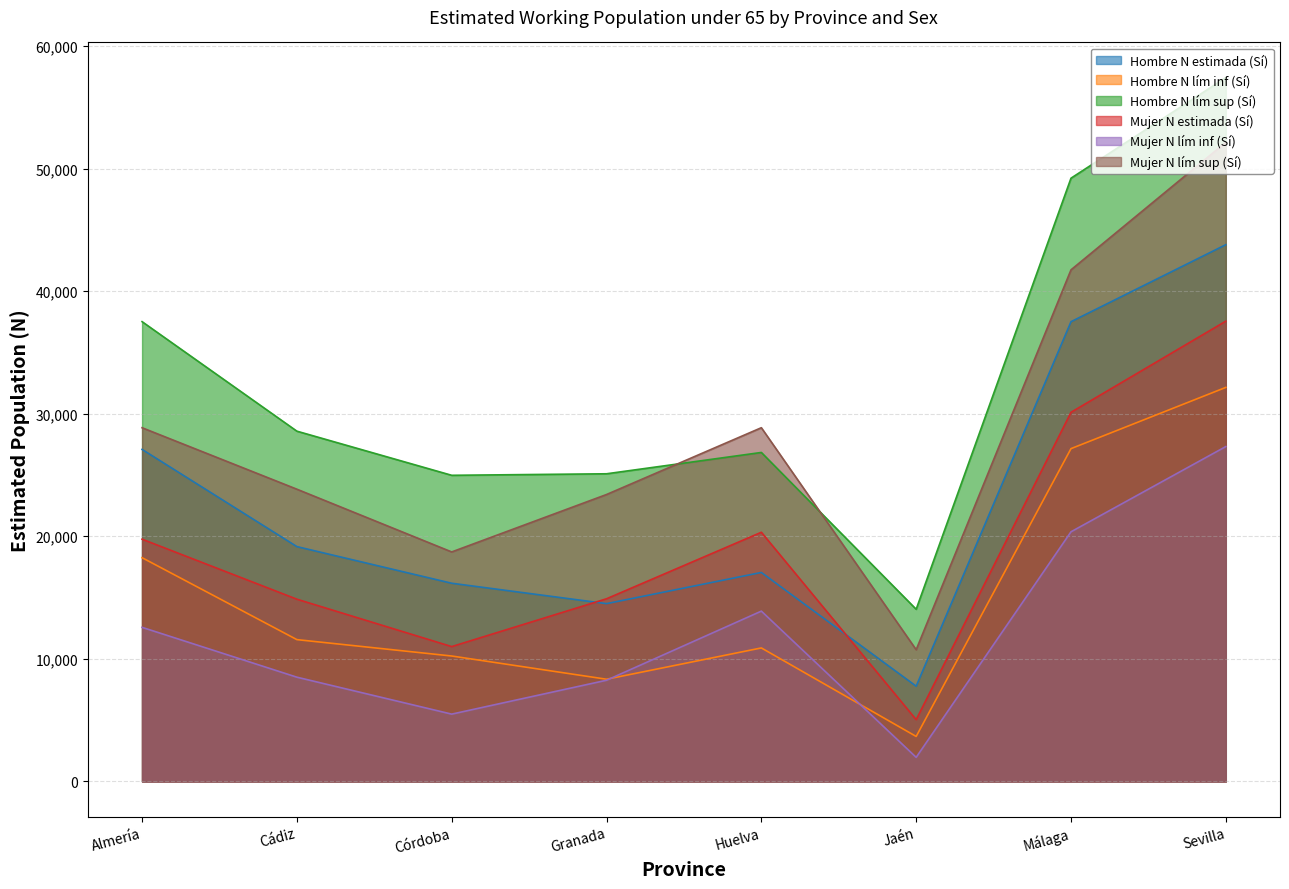

Rank the categories by Mujer N lím inf (Sí) value from lowest to highest.

Jaén, Córdoba, Granada, Cádiz, Almería, Huelva, Málaga, Sevilla